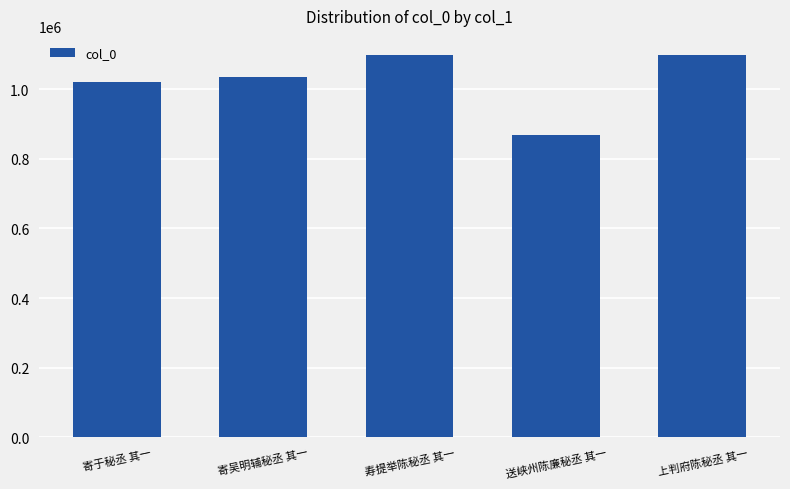

Are the bars grouped side by side (vs. stacked)?

No